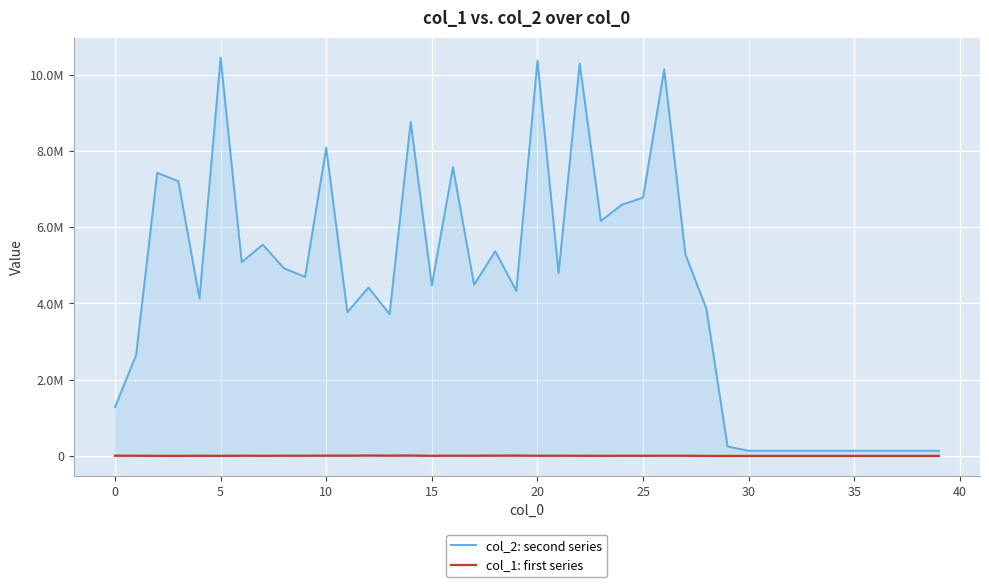

What is the approximate value of col_2: second series at 28?

3854947